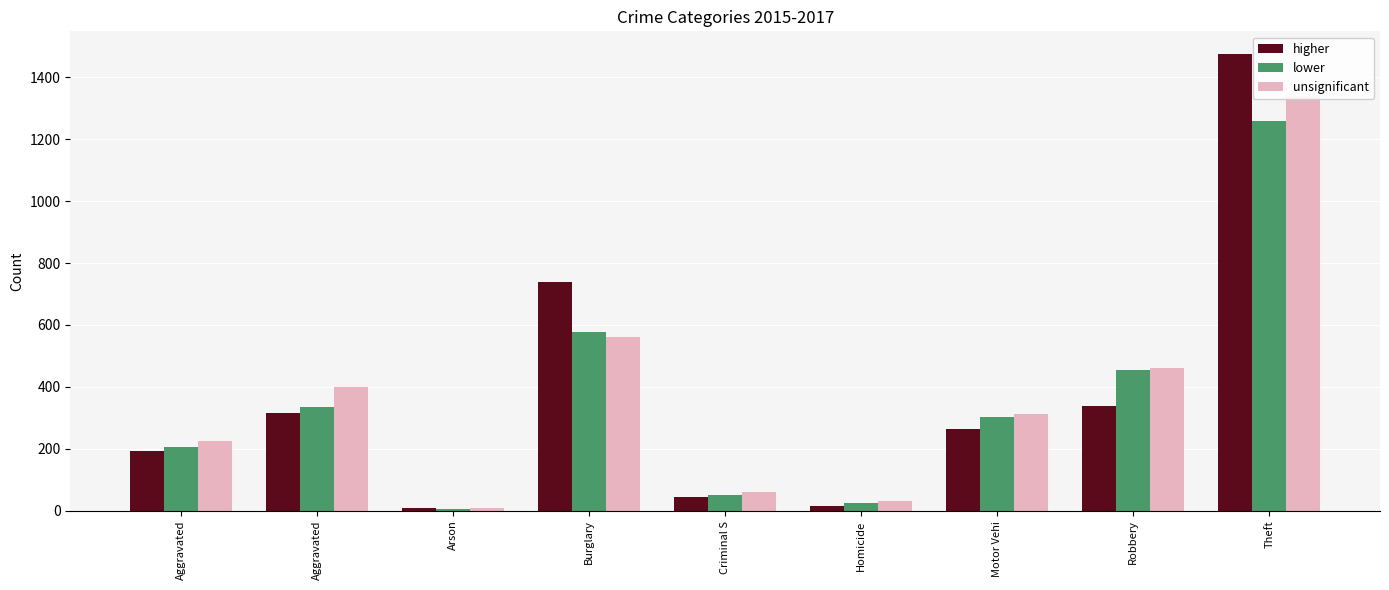

Where does the higher series first go above 263?

Aggravated